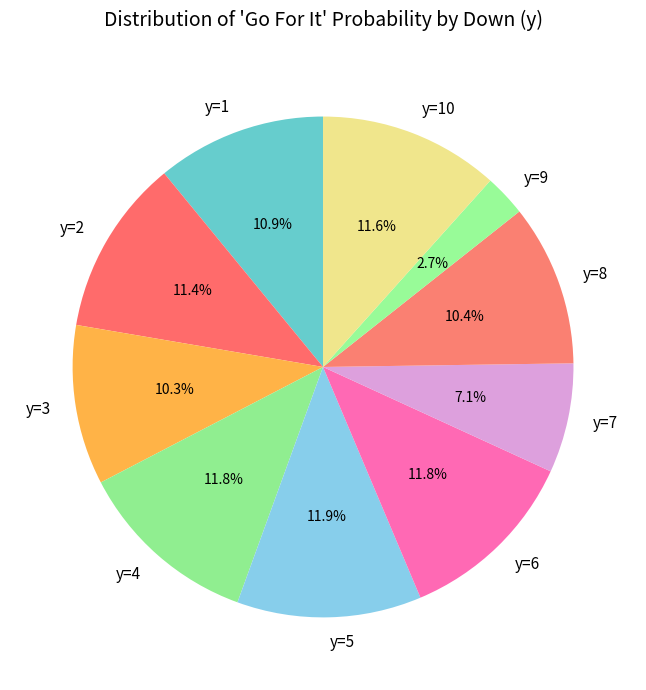

Does y=8 represent more than half of the total?

No